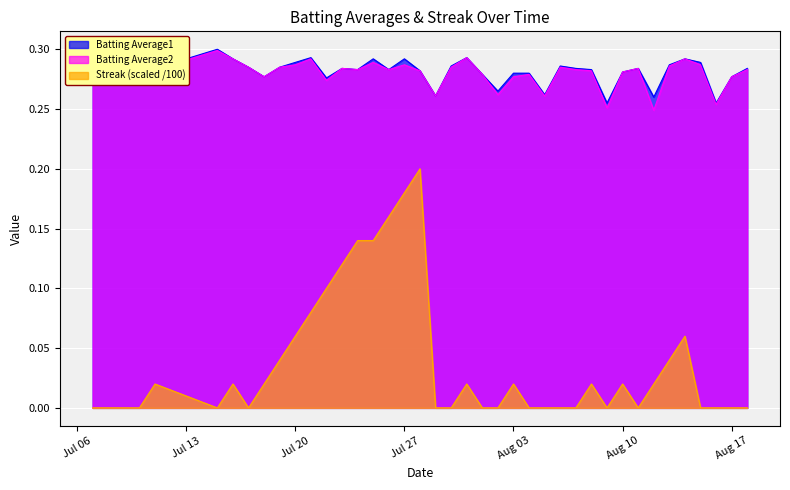

True or false: Batting Average1 and Streak intersect in this chart.

False